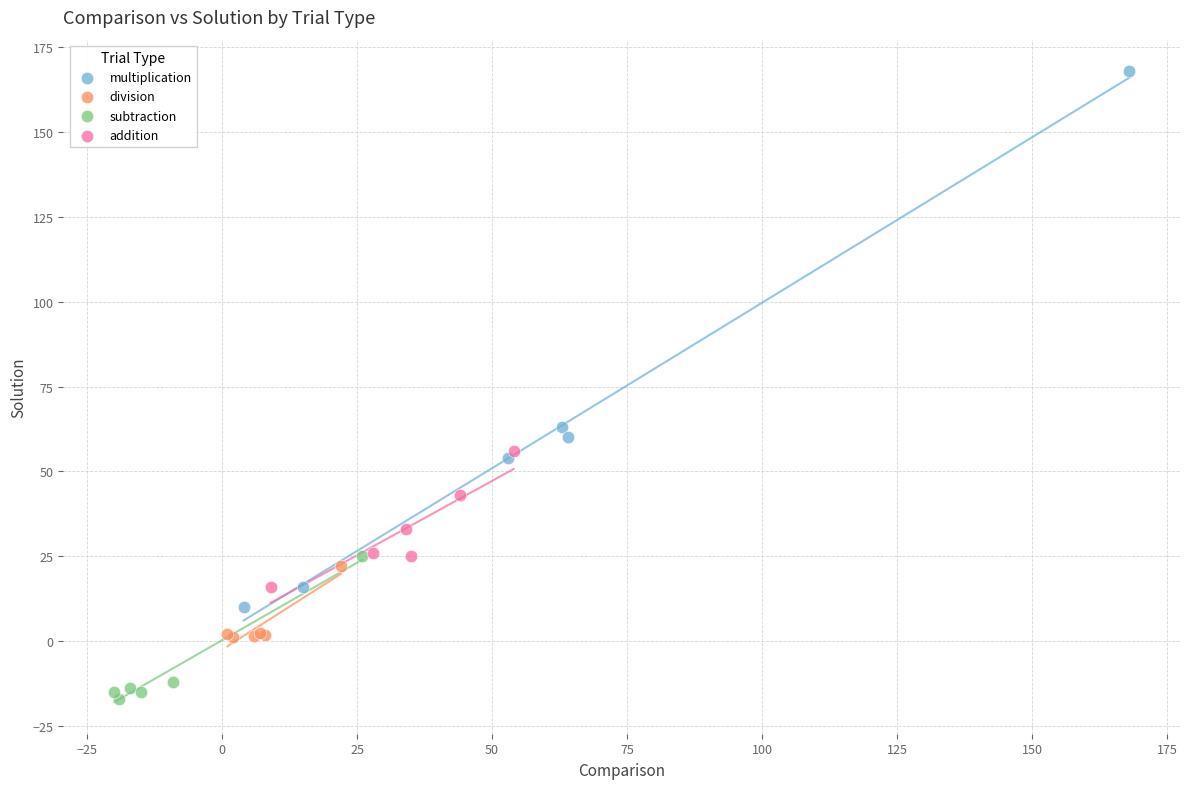

Which series has the widest spread of Y values?

multiplication